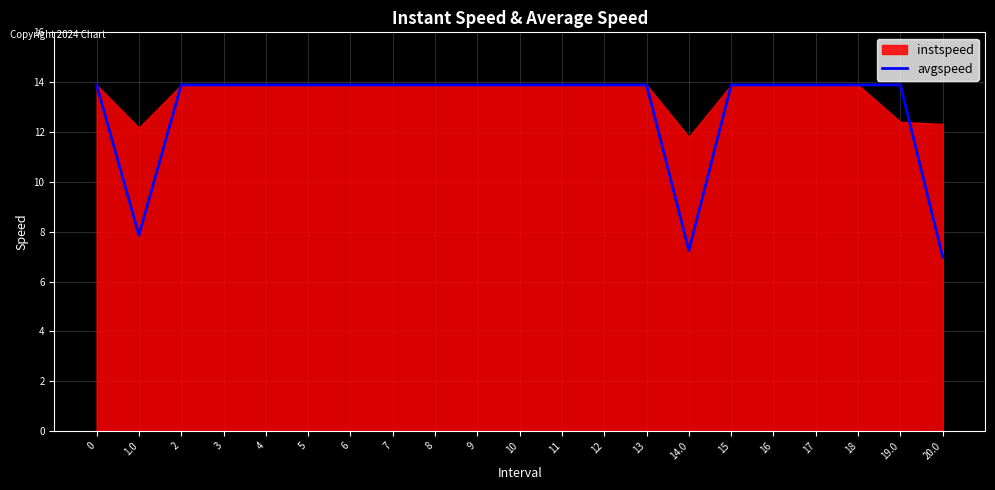

What is the value of the 16th point from the left?

13.9